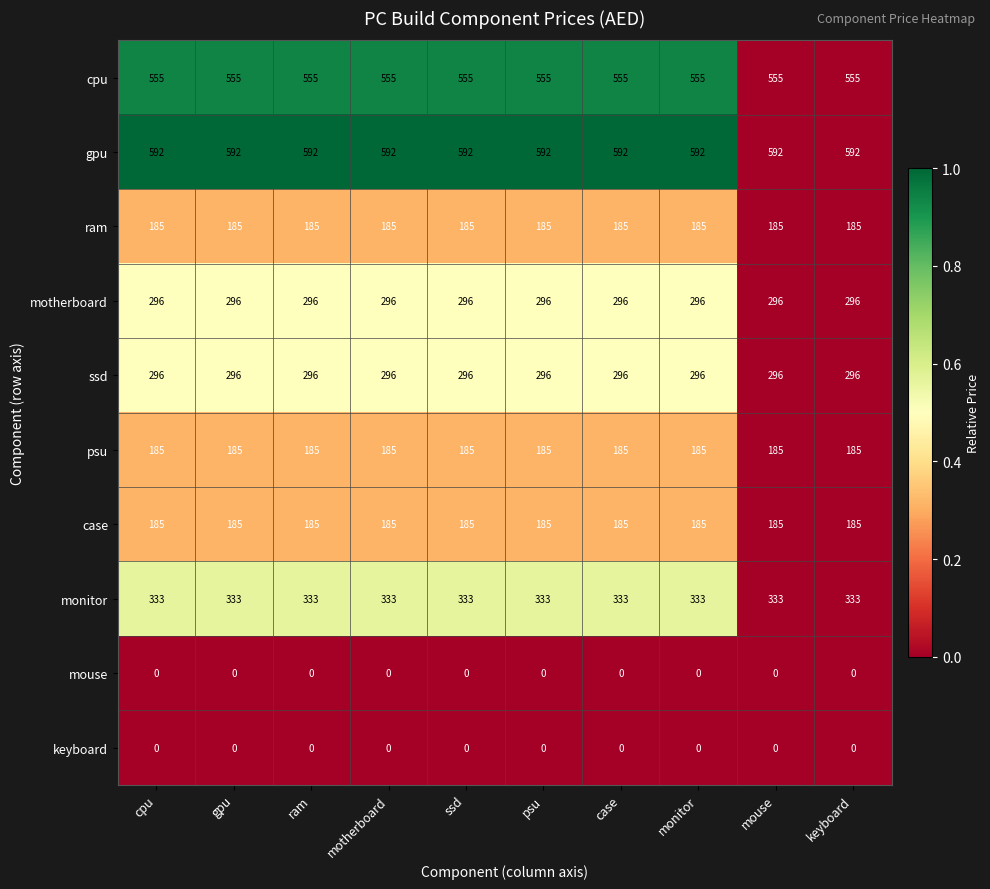

What is the sum of all ssd values?

2960